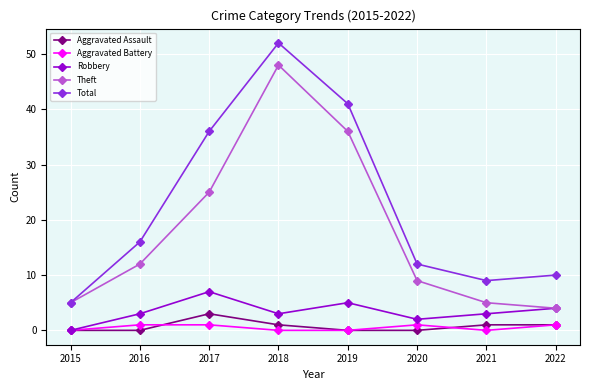

What is the average value of the Theft series?

18